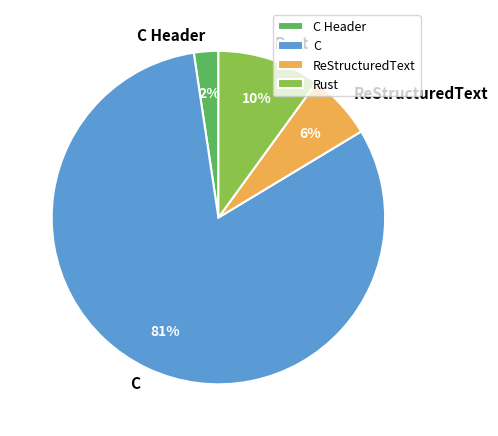

To the nearest percent, what percentage of the pie is ReStructuredText?

6%